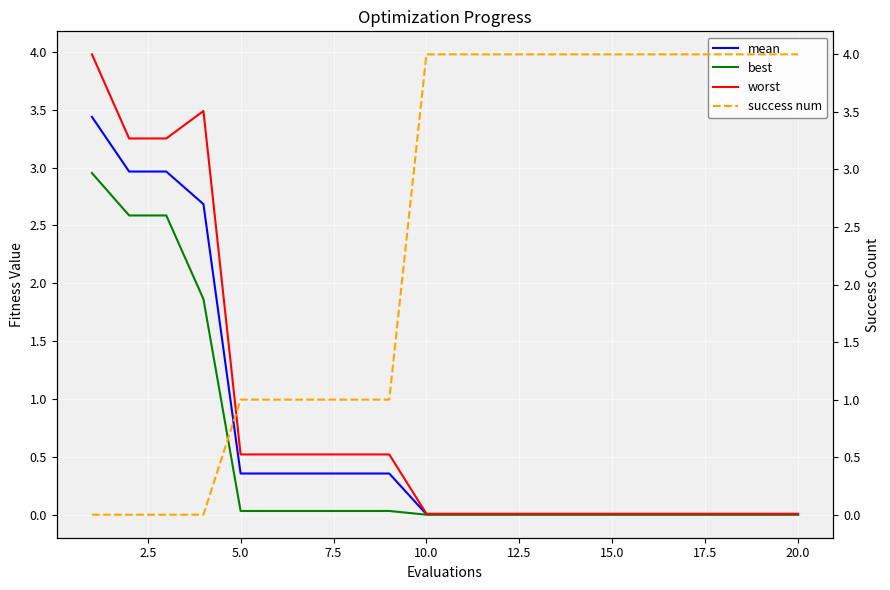

True or false: mean has a value of 0.0 at 15.0.

True